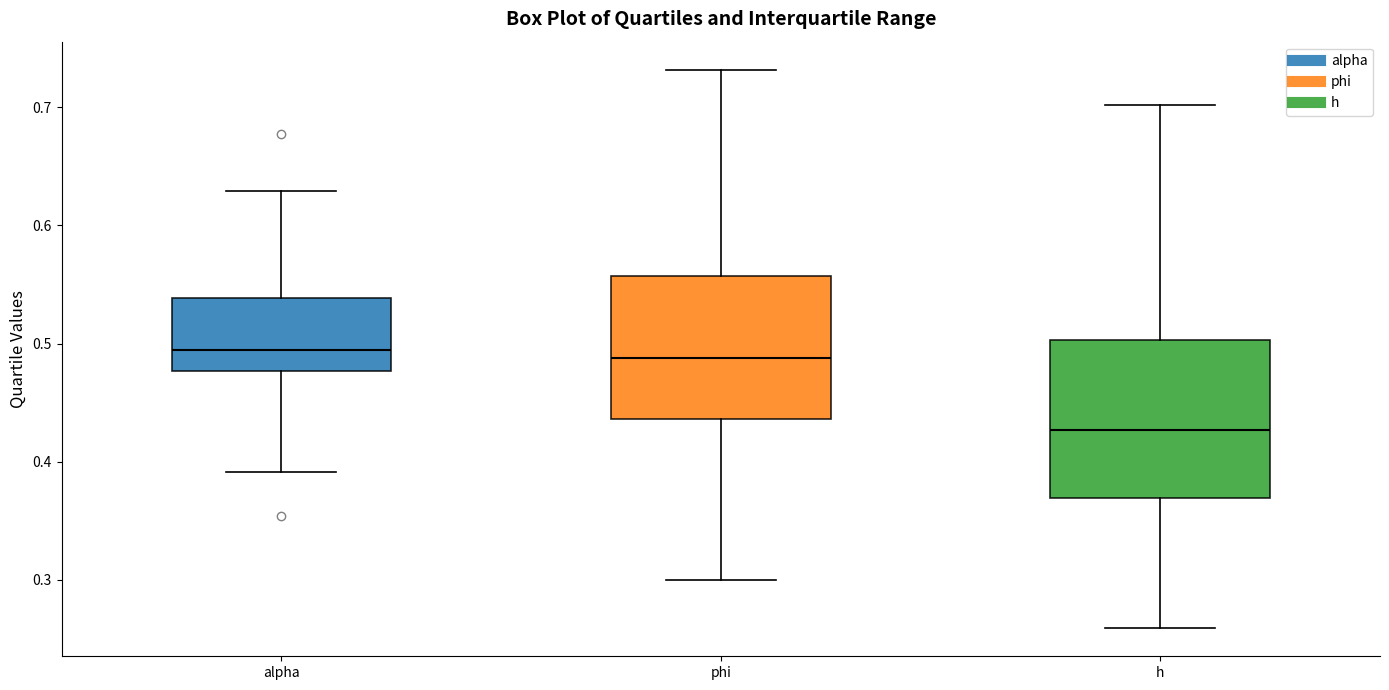

Reading left to right, transcribe this box plot: for each box, give where its median line is, the range the box spans, and where its two whiskers end, as read against the y-axis. The values are not printed on the chart, so give them approximately, as read against the axis.

alpha: median 0.49, box 0.48 to 0.54, whiskers 0.39 to 0.63
phi: median 0.49, box 0.44 to 0.56, whiskers 0.30 to 0.73
h: median 0.43, box 0.37 to 0.50, whiskers 0.26 to 0.70